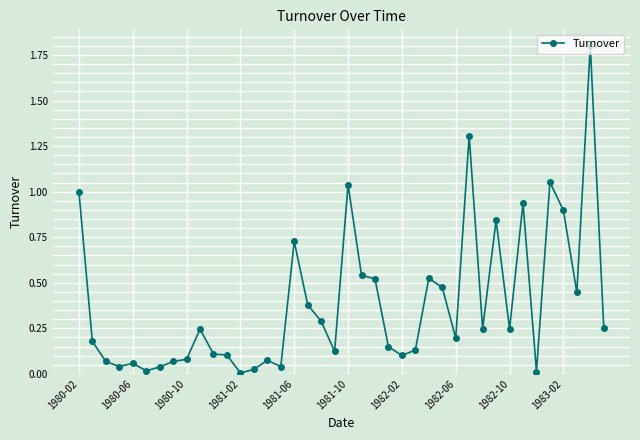

What is the maximum value shown in the chart?

1.8